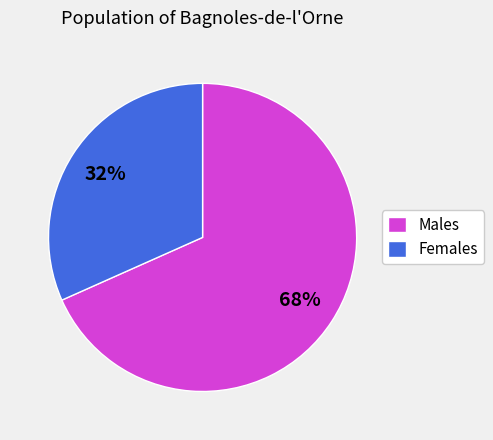

What is the ratio of the value at Females to the value at Males?

0.5